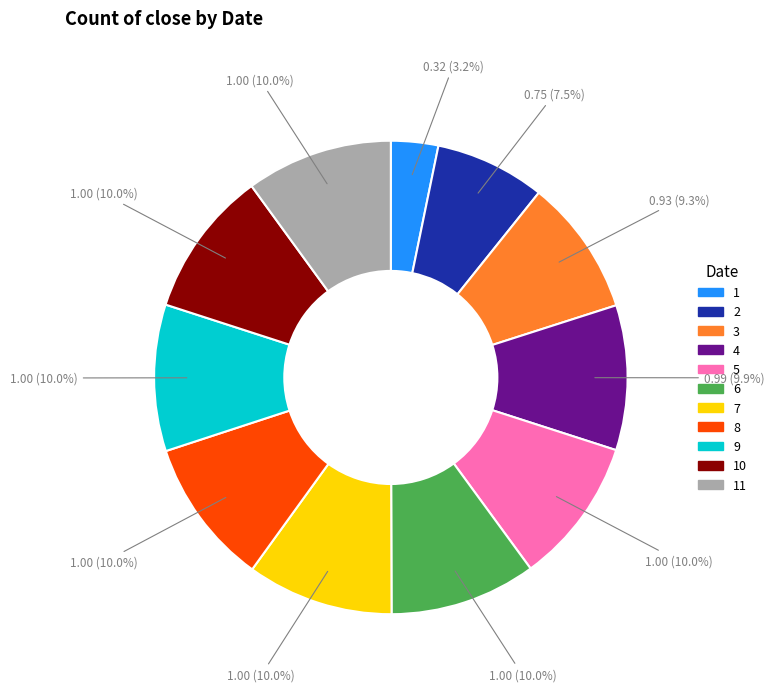

What portion of the pie excludes 9?

90.0%